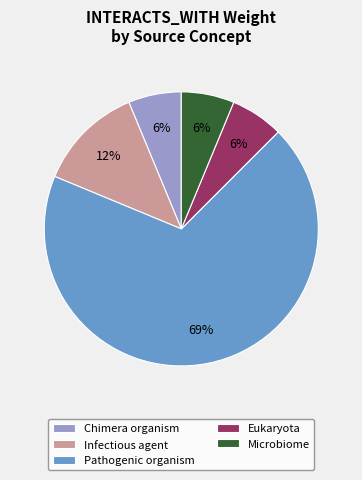

How many slices are in this pie chart?

5